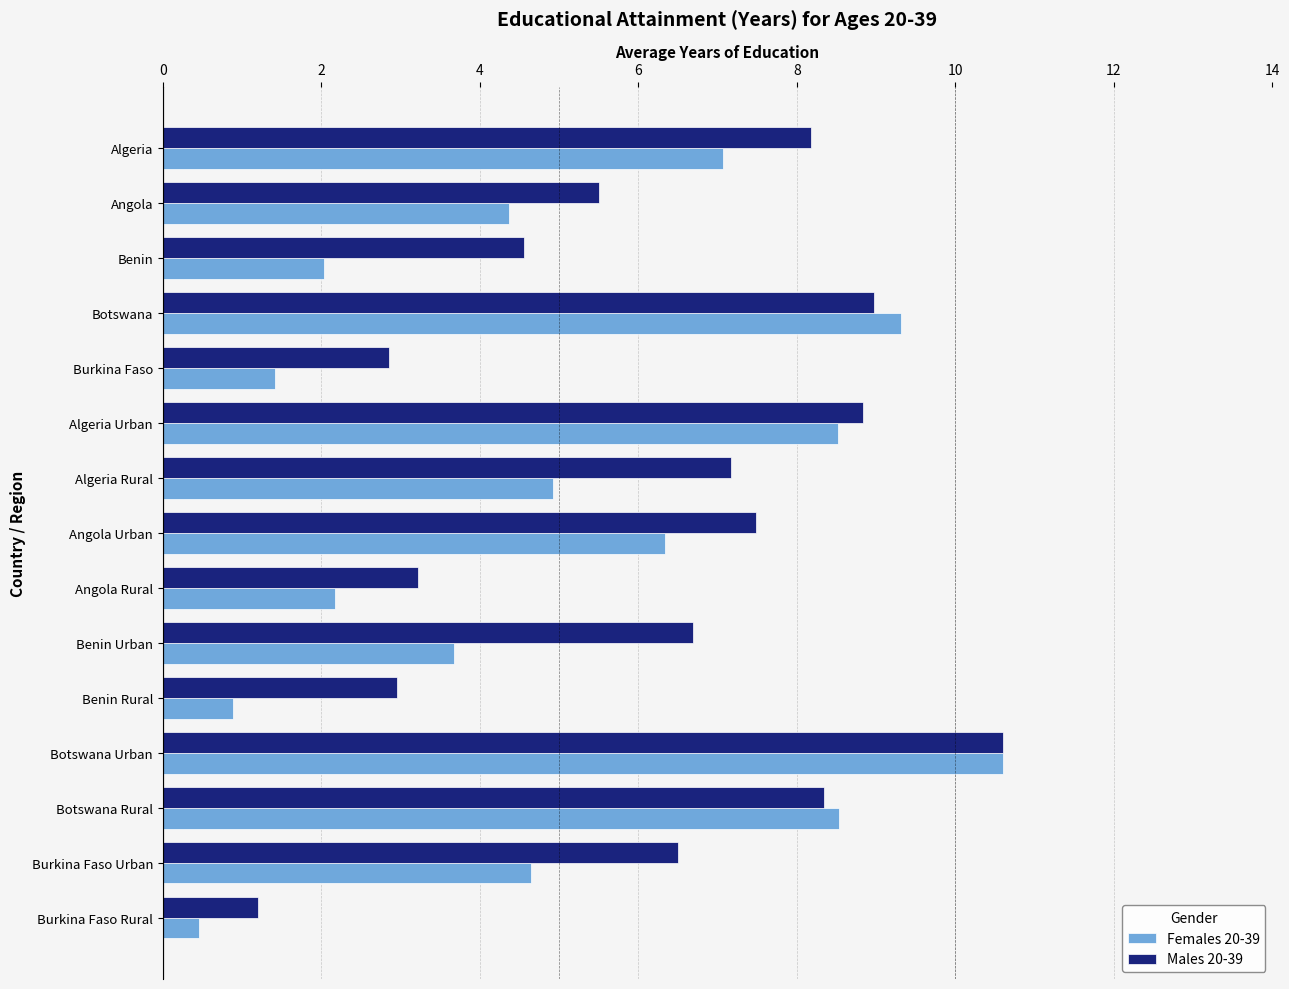

Which series has the widest spread of values?

Females 20-39